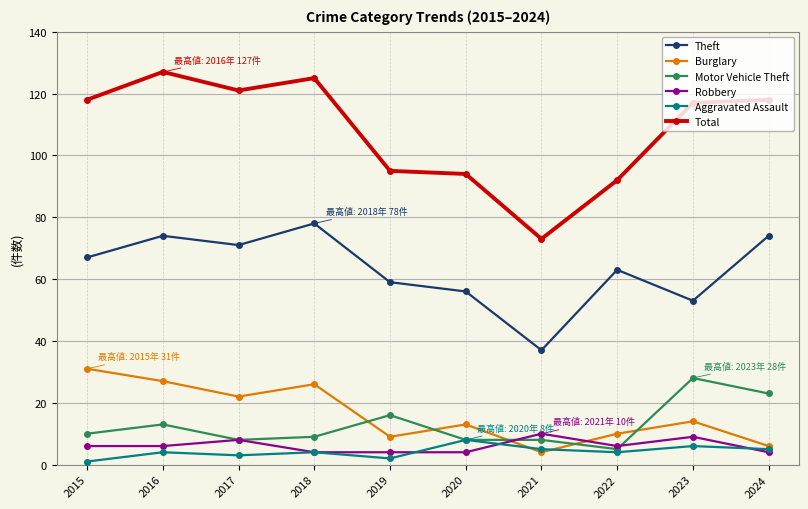

At which label does Total reach its peak?

2016